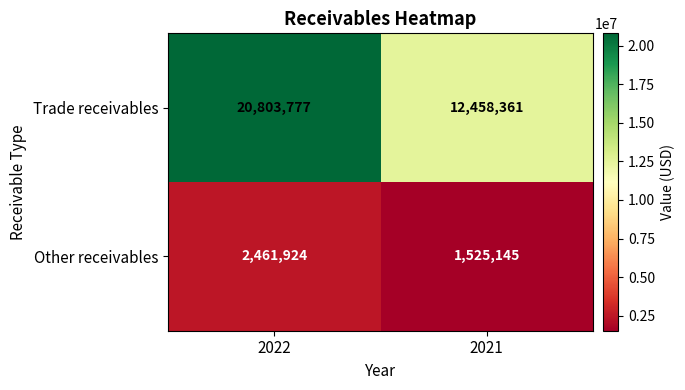

Is it true that Trade receivables equals 20803777 at 2022?

True